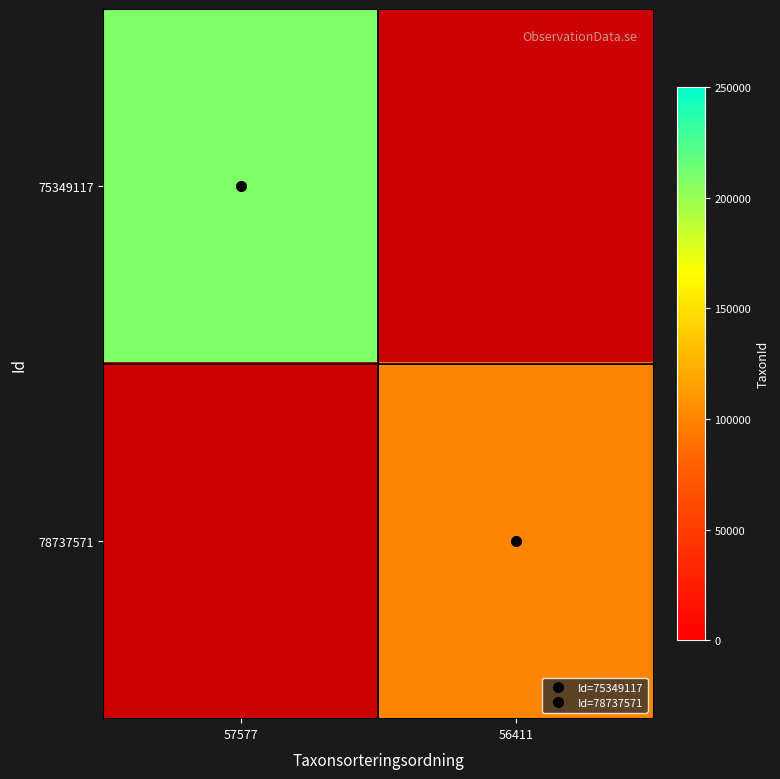

Which category has the highest value across all series?

57577